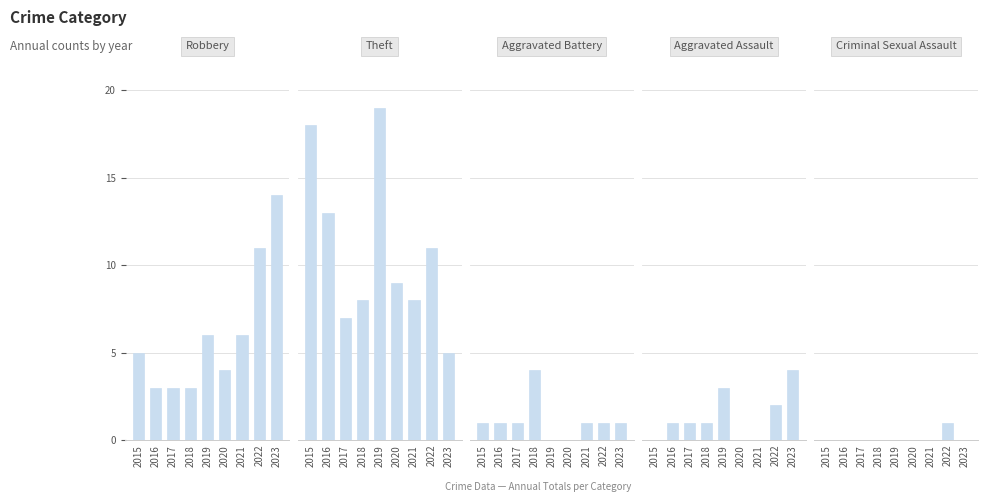

The Criminal Sexual Assault series shows 0 at 2017. True or false?

True